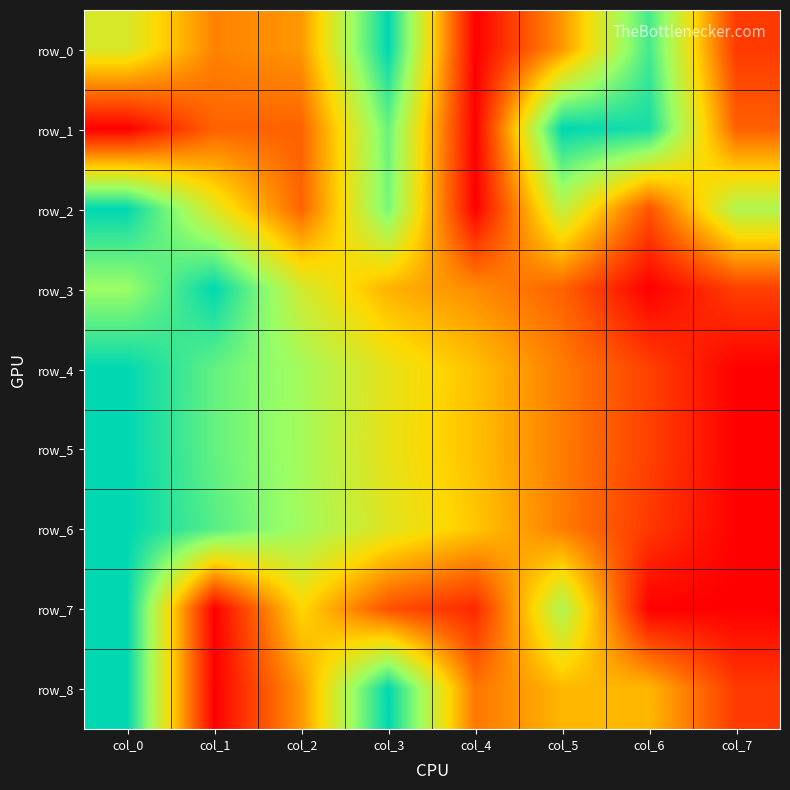

Which series has the largest range (max minus min)?

row_0